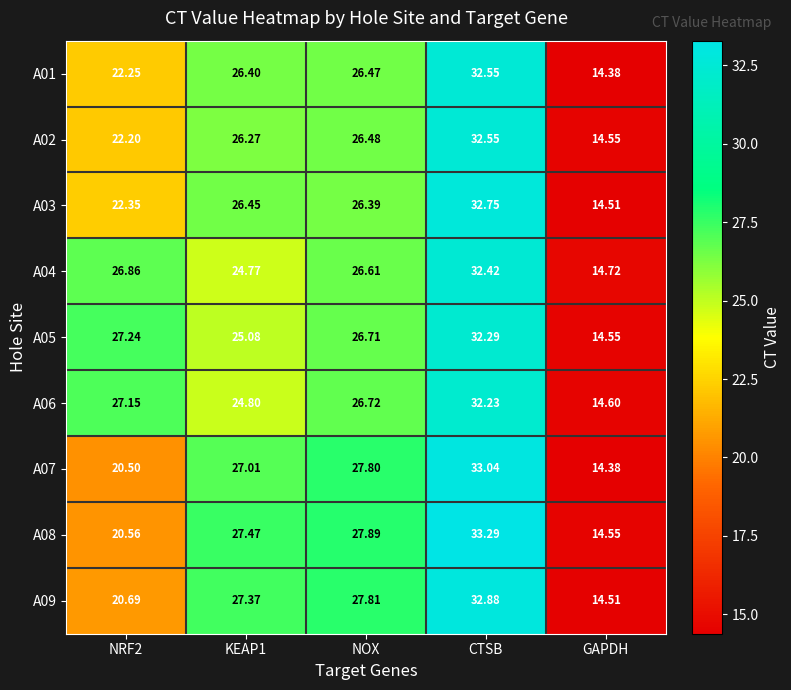

Rank the series at NOX from lowest to highest value.

A03, A01, A02, A04, A05, A06, A07, A09, A08